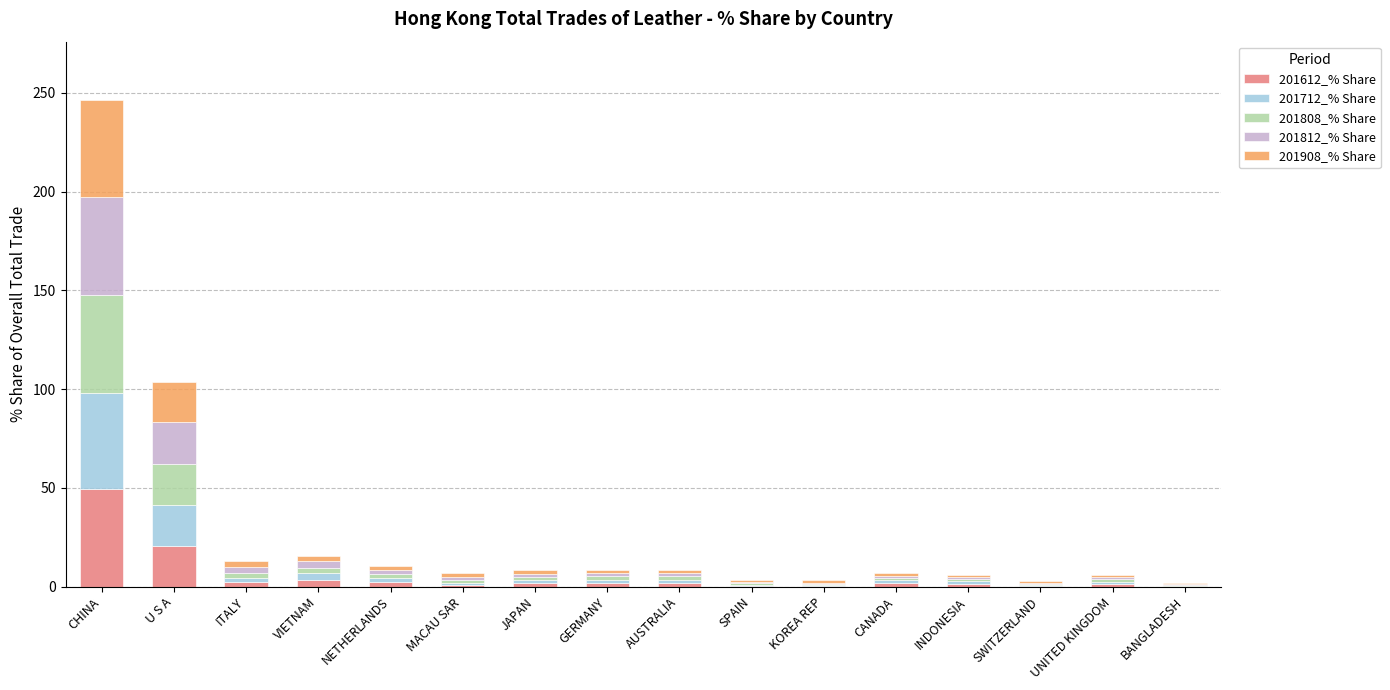

At which category is the sum across all series the highest?

CHINA